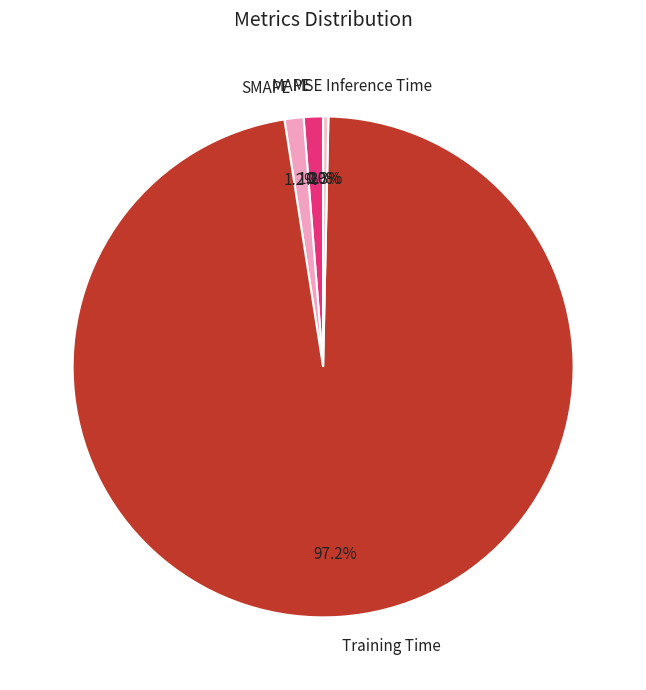

Which slice is the largest?

Training Time